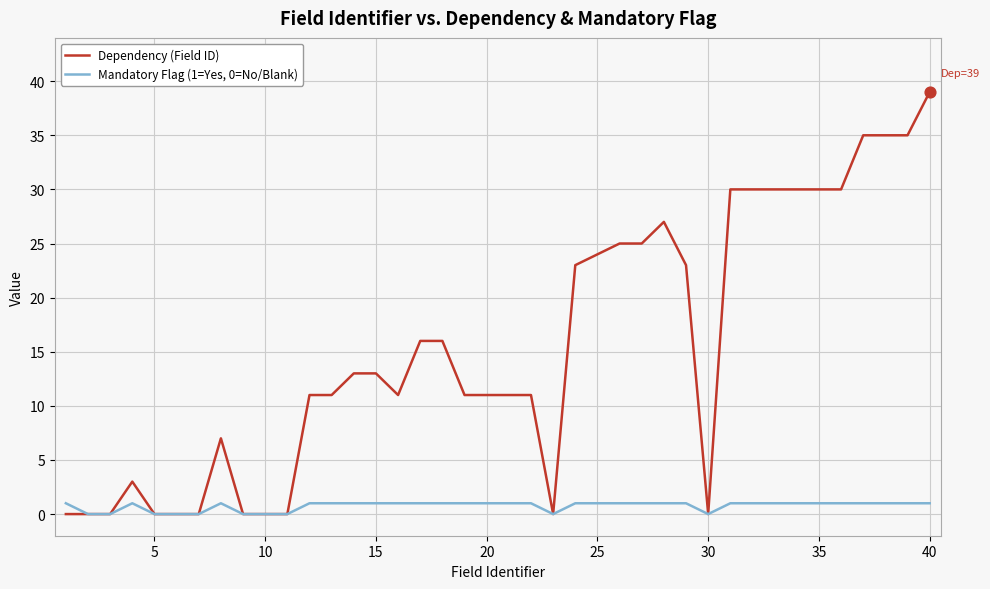

Which series has the largest range (max minus min)?

Dependency (Field ID)